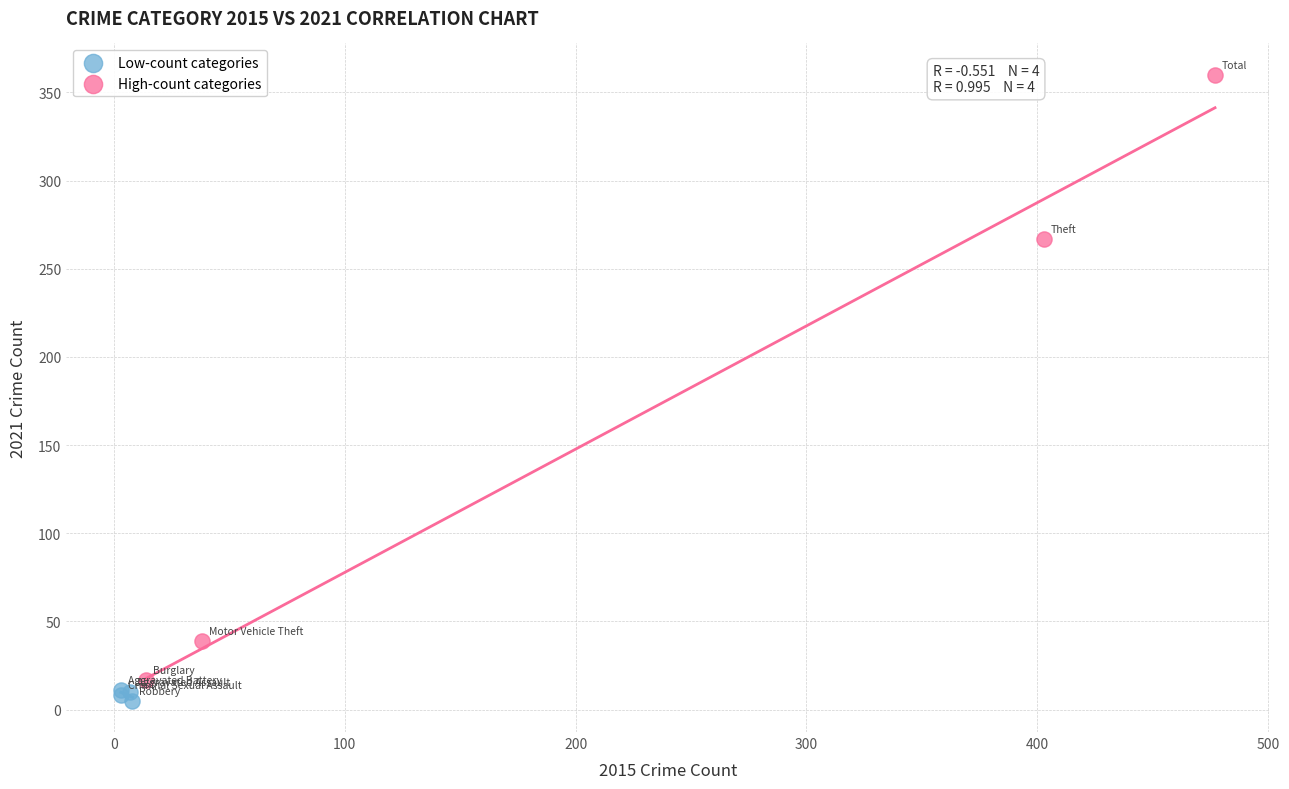

Which series has the largest Y range (max minus min)?

High-count categories